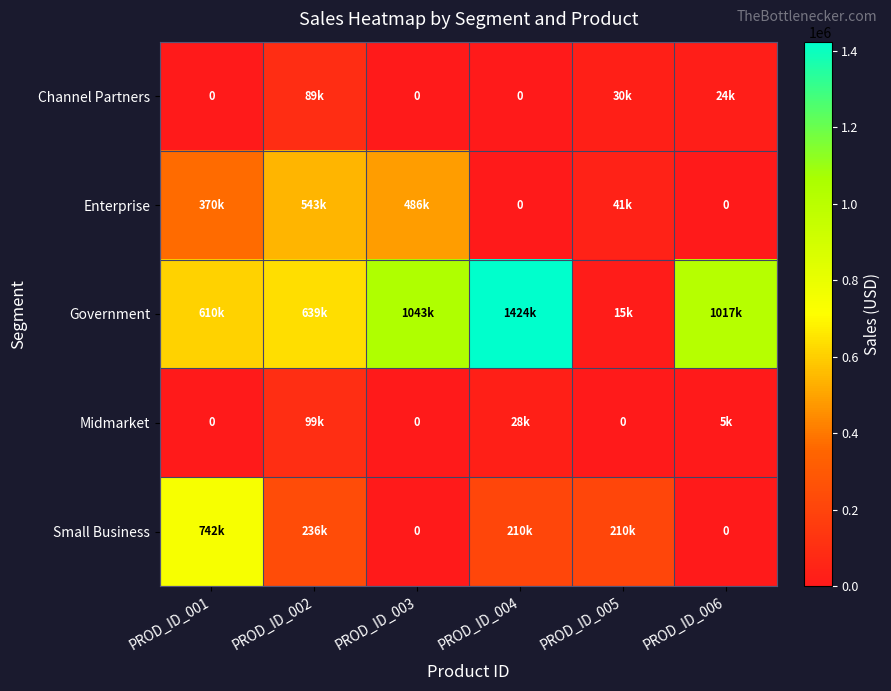

Which has a higher value, PROD_ID_002 or PROD_ID_004?

PROD_ID_002